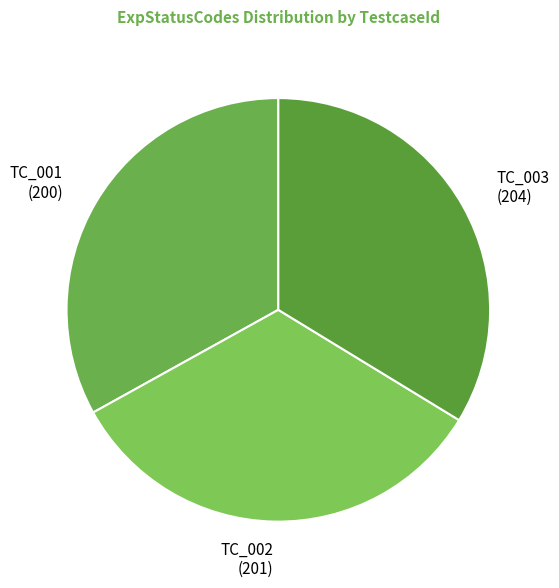

The TC_003 slice represents 34% of the pie. True or false?

True